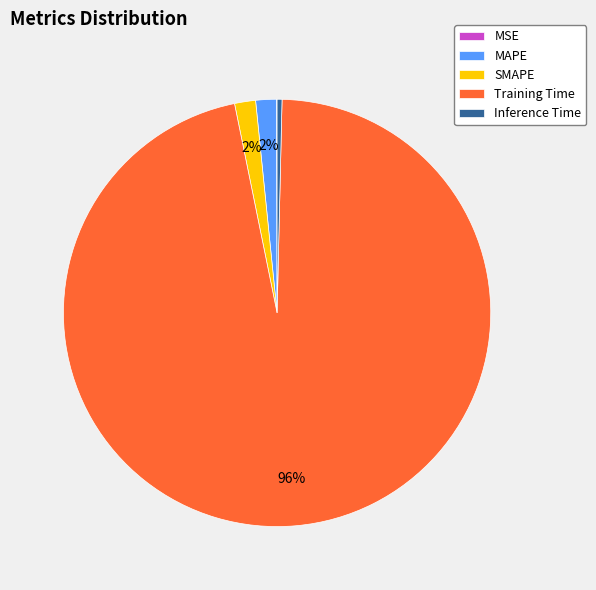

Do Inference Time and SMAPE together represent more than half of the pie?

No